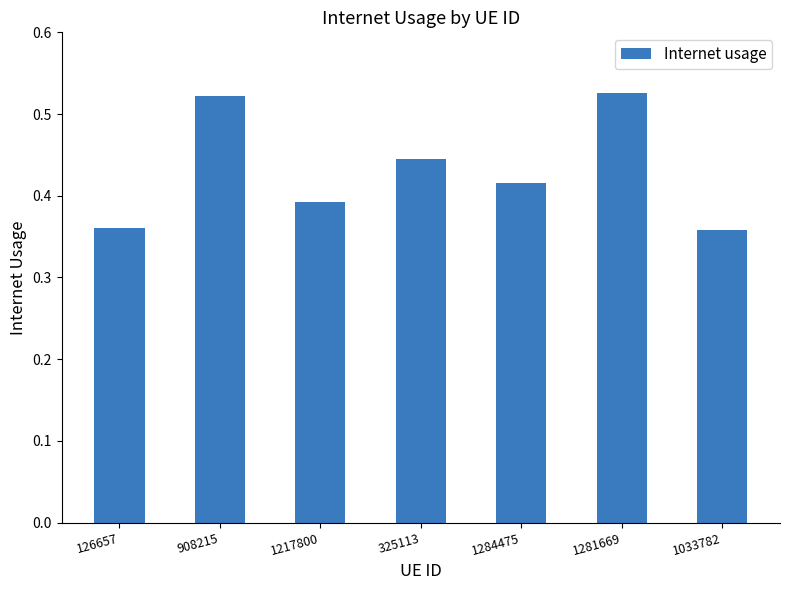

What is the difference between the maximum and minimum values?

0.2